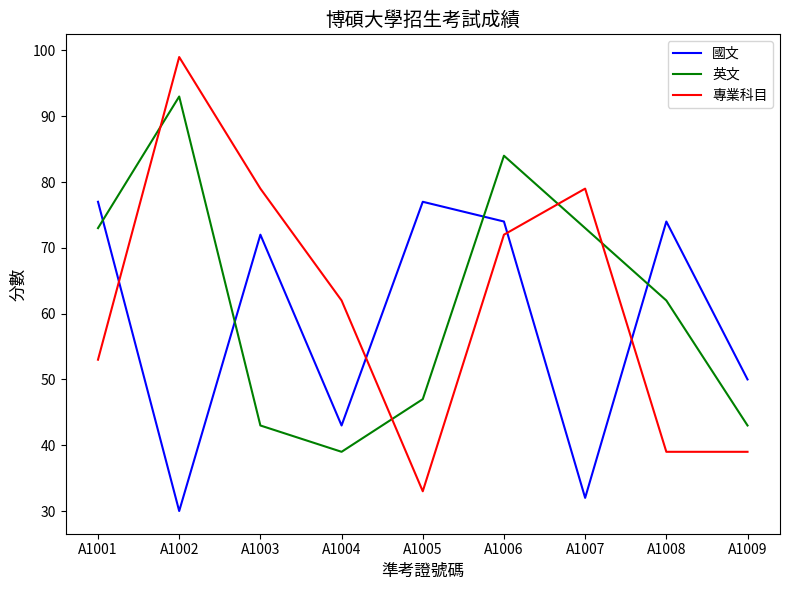

True or false: 國文 and 專業科目 intersect in this chart.

True